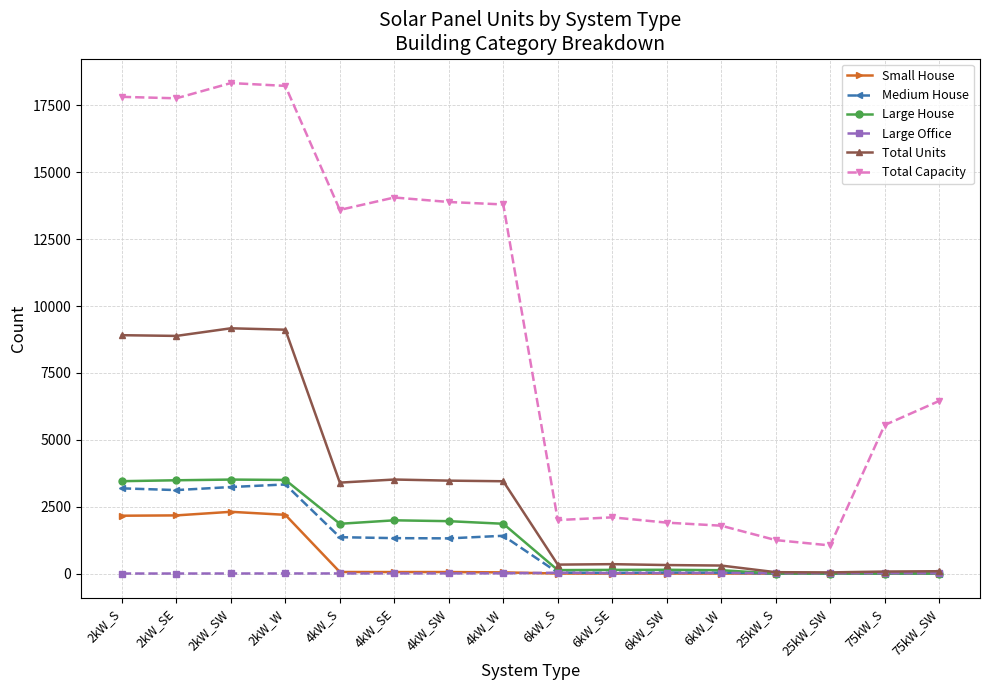

Is this an area chart (filled region under the line)?

No